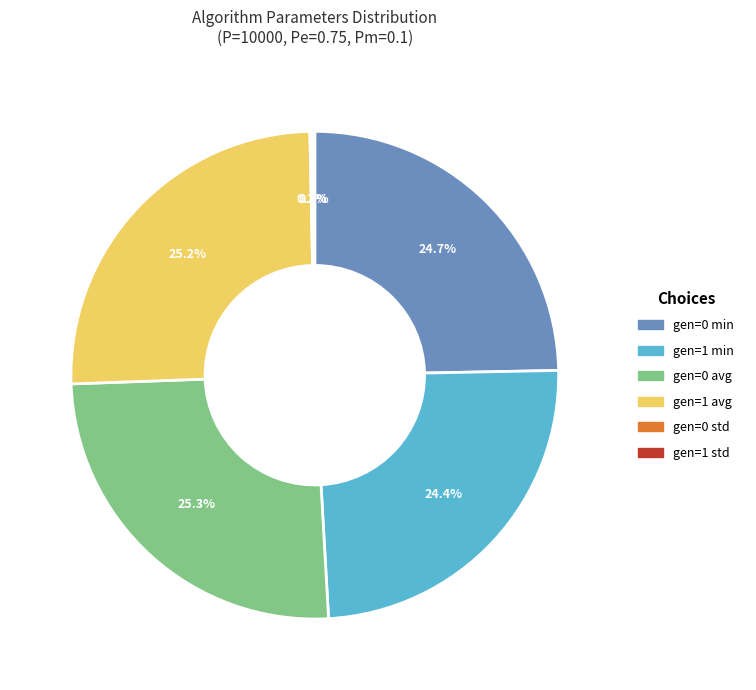

Which has a higher value, gen=0 min or gen=1 avg?

gen=1 avg